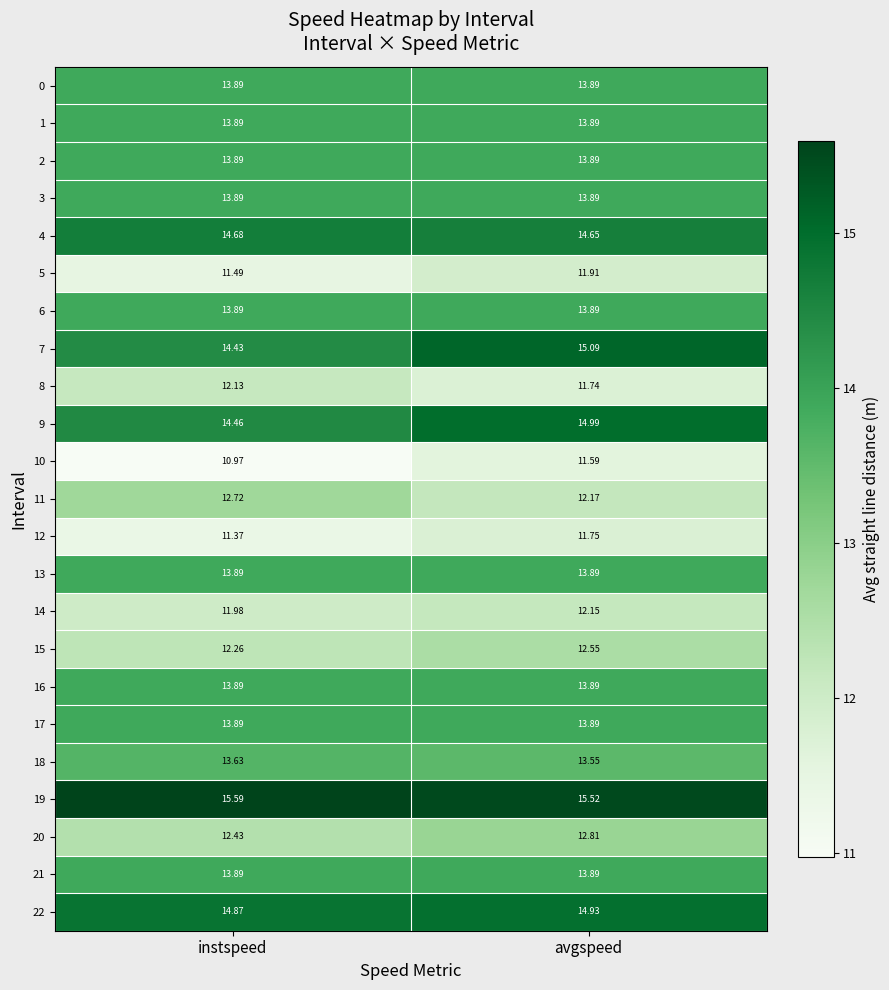

Rank the categories by 20 value from lowest to highest.

instspeed, avgspeed